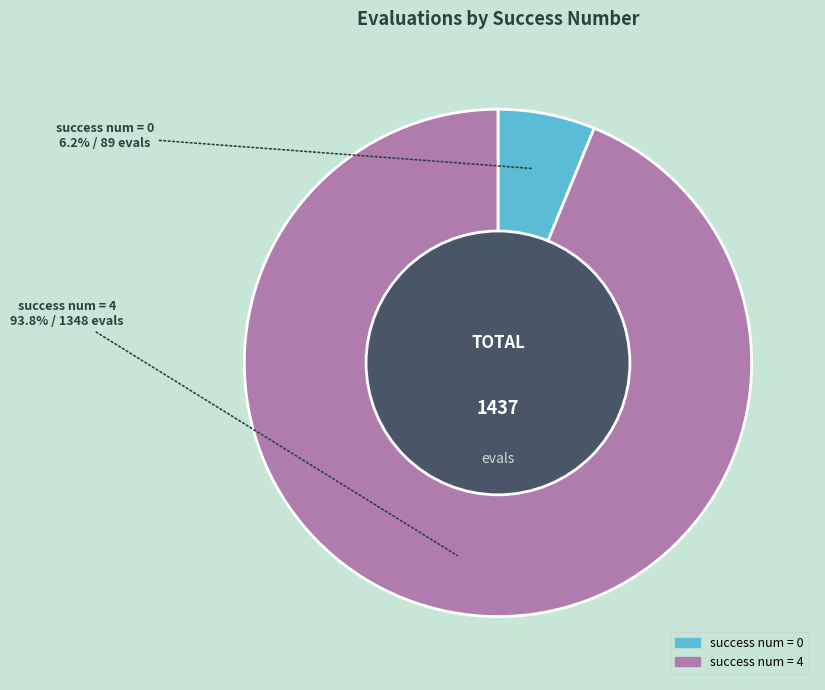

Does any single category account for the majority?

Yes